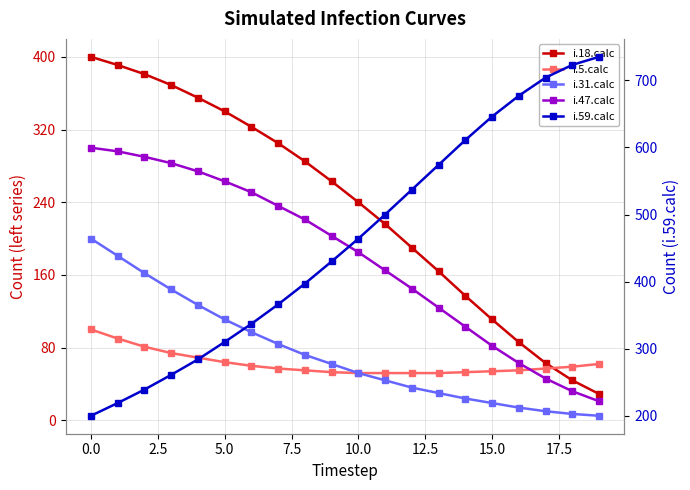

Rank the series by their maximum value, from highest to lowest.

i.59.calc, i.18.calc, i.47.calc, i.31.calc, i.5.calc